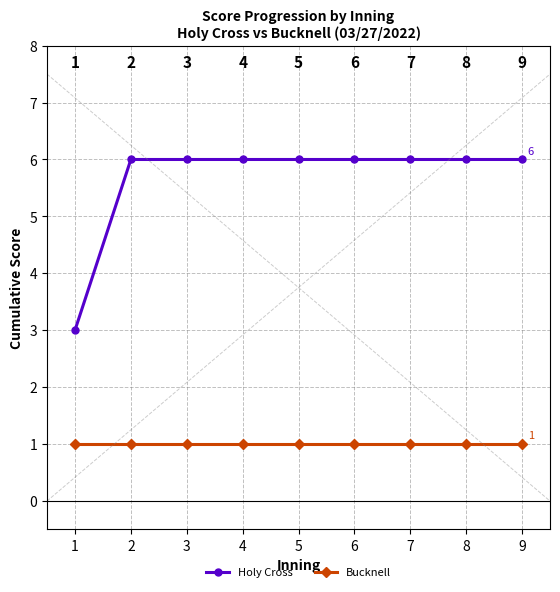

Rank the series at 7 from highest to lowest value.

Holy Cross, Bucknell